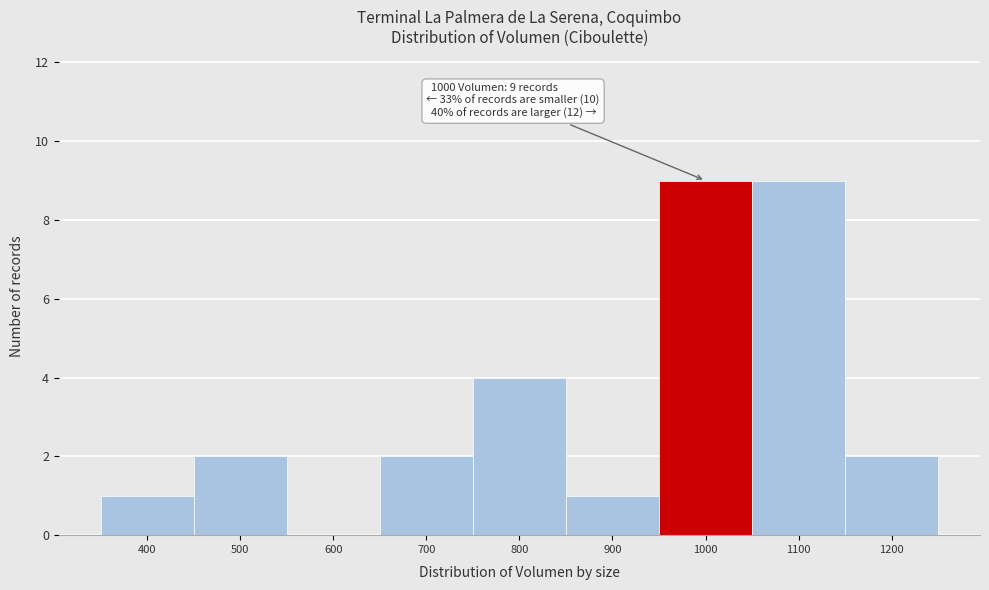

Reading left to right, what are all the values shown in this chart?

400=1	500=2	600=0	700=2	800=4	900=1	1000=9	1100=9	1200=2